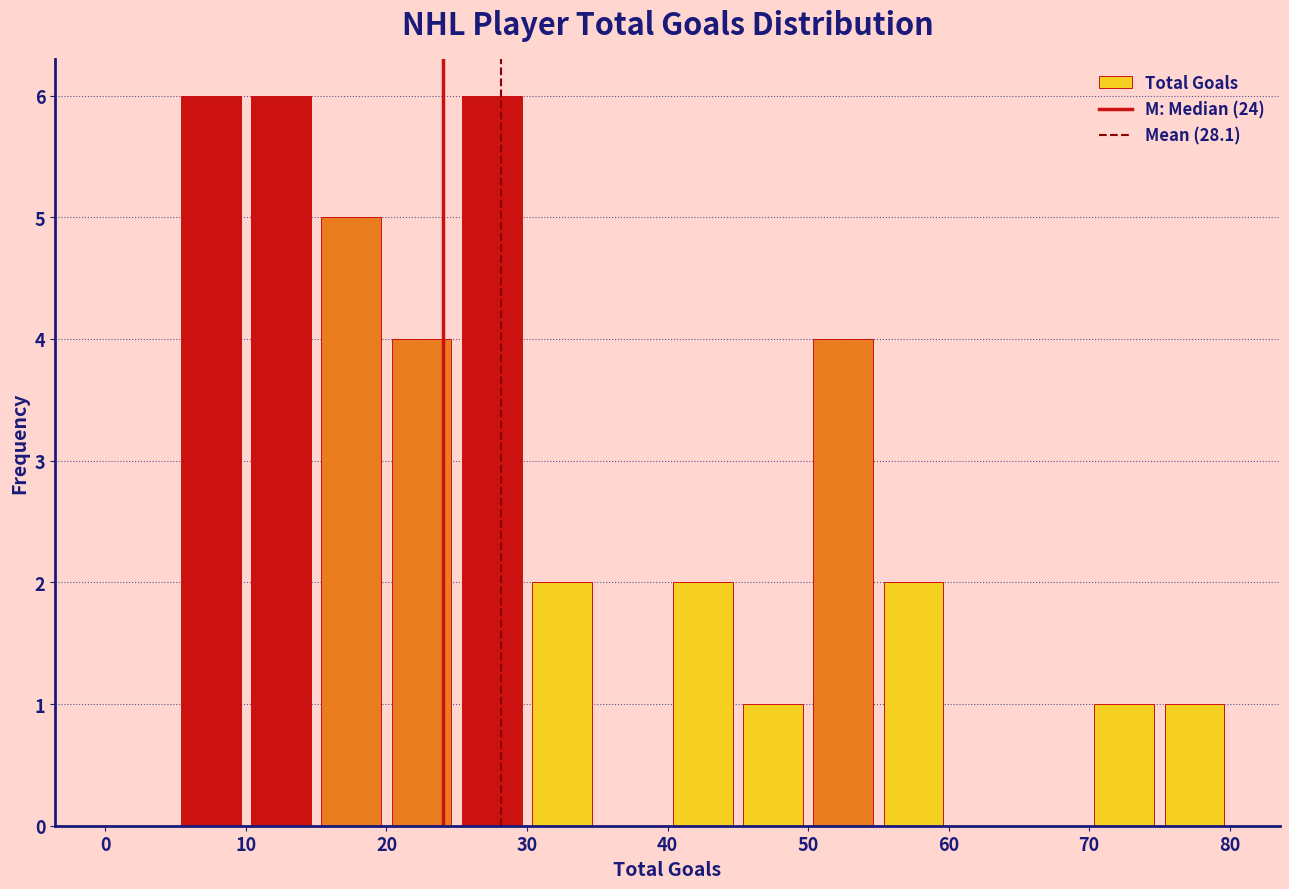

Reading left to right, transcribe this chart: for each bar, give the range it covers on the x-axis and its height. The values are not printed on the chart, so give them approximately, as read against the axis.

0 to 5: 0
5 to 10: 6
10 to 15: 6
15 to 20: 5
20 to 25: 4
25 to 30: 6
30 to 35: 2
35 to 40: 0
40 to 45: 2
45 to 50: 1
50 to 55: 4
55 to 60: 2
60 to 65: 0
65 to 70: 0
70 to 75: 1
75 to 80: 1